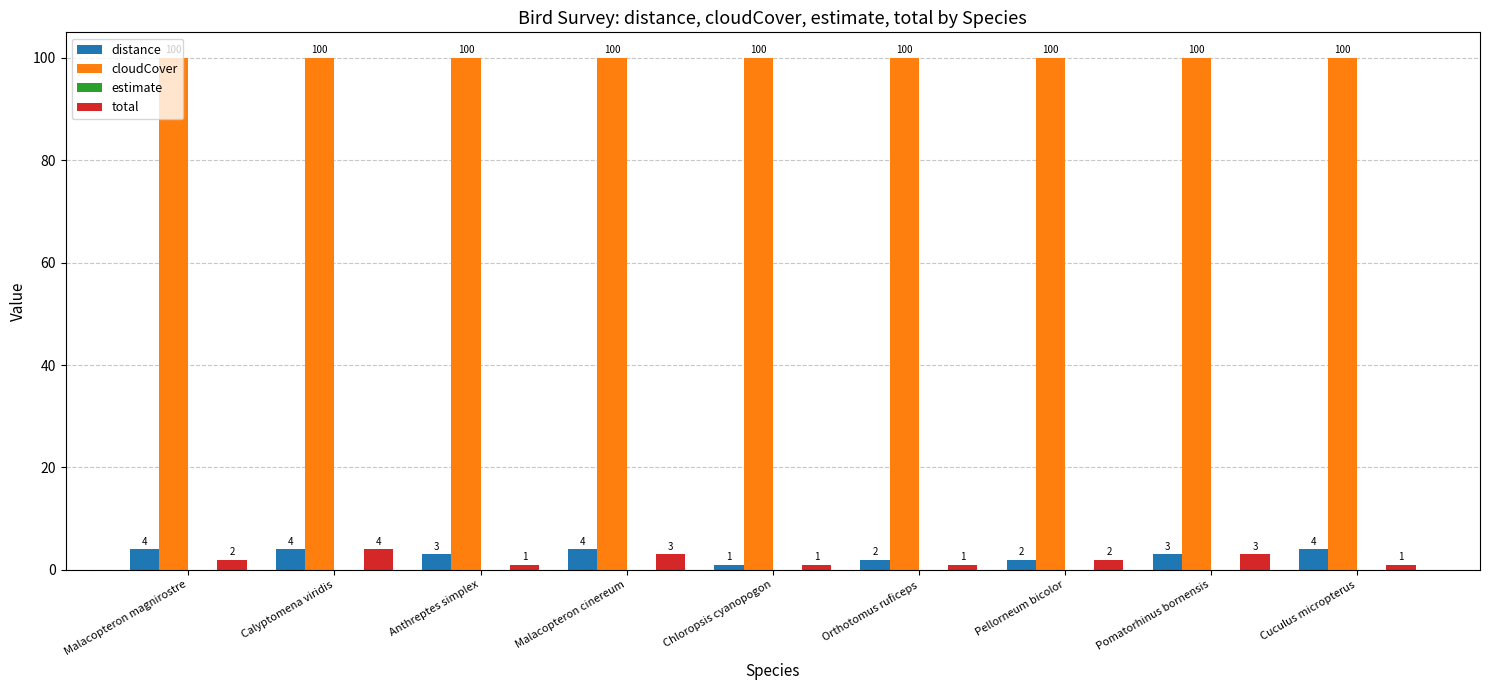

How many groups of bars are there?

9